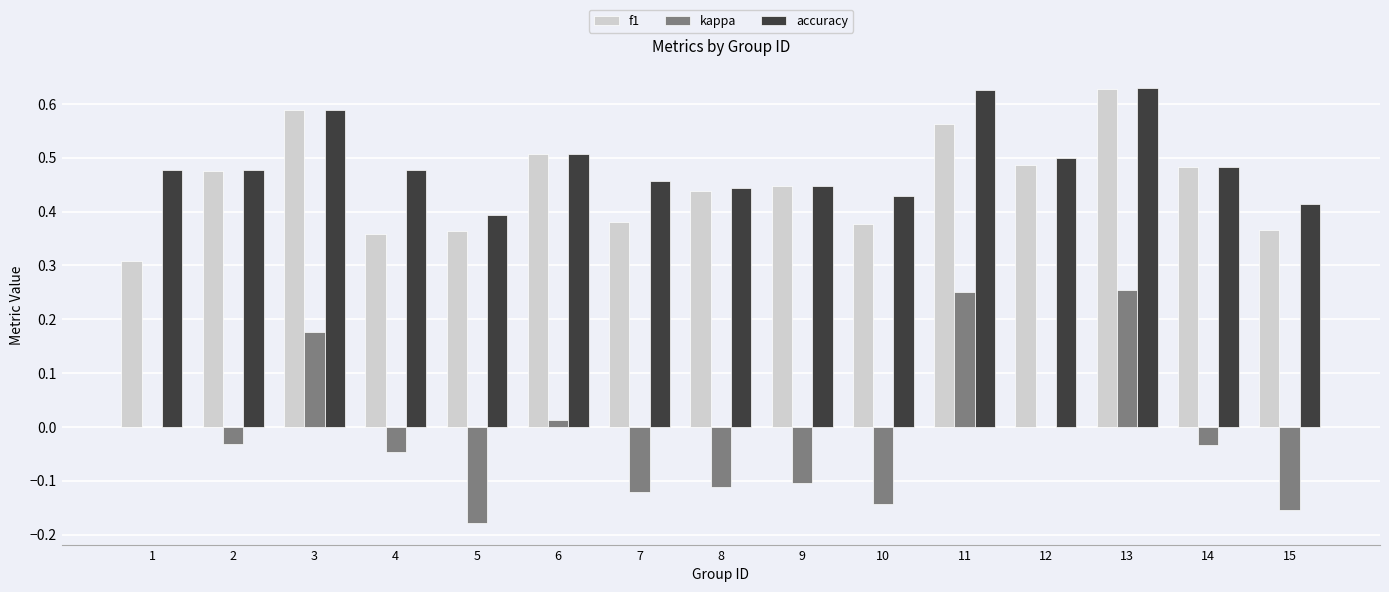

Is the value of kappa at 10 greater than the value of f1 at 4?

No